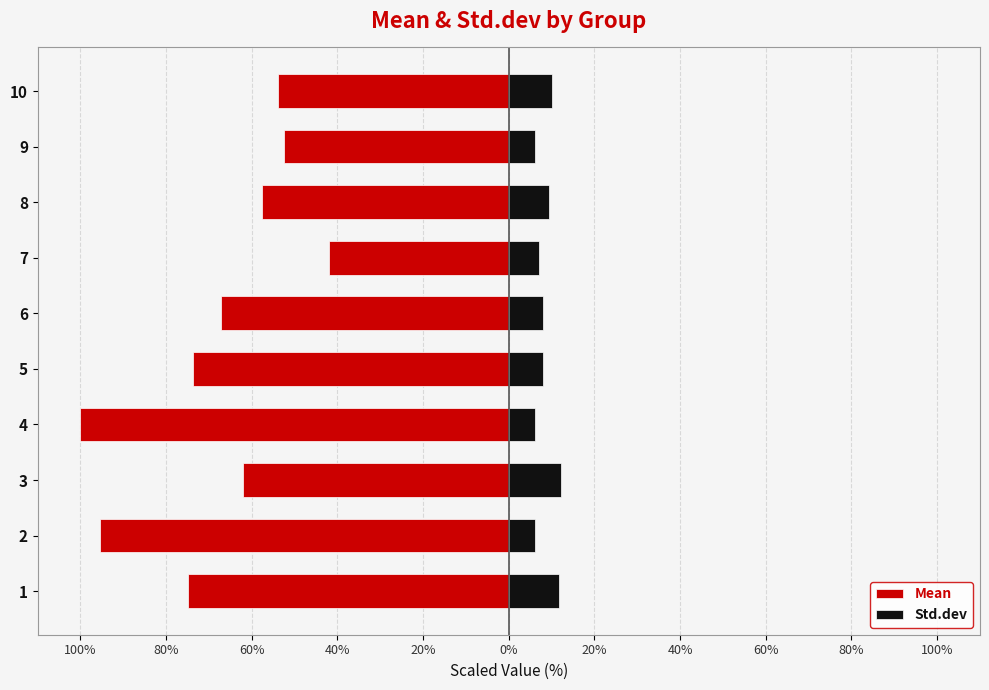

At 1, list the series in order from largest to smallest.

Std.dev, Mean